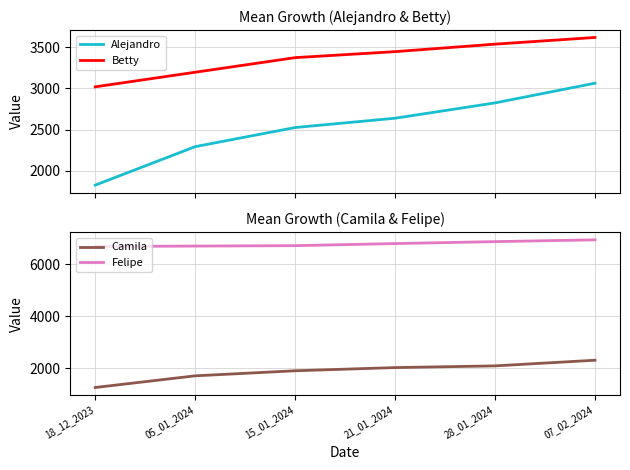

How many data points in Camila are less than 2032?

3